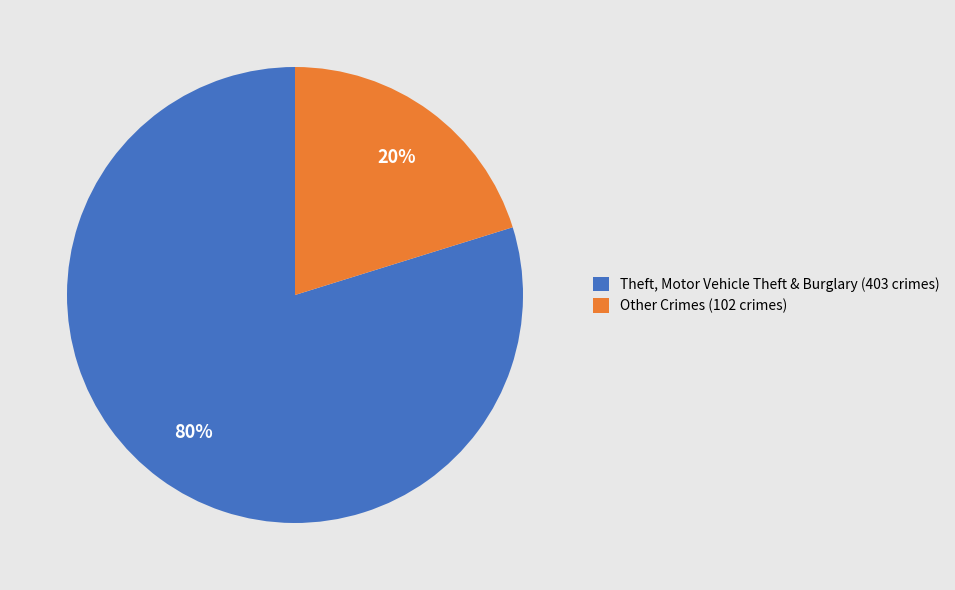

How many slices are in this pie chart?

2